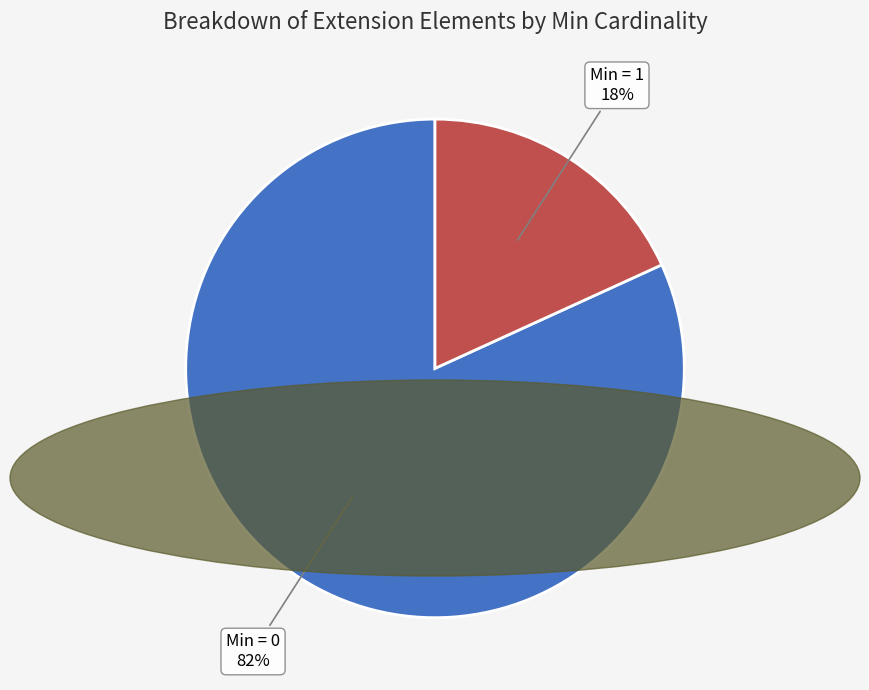

To the nearest percent, what is the average slice percentage?

50%